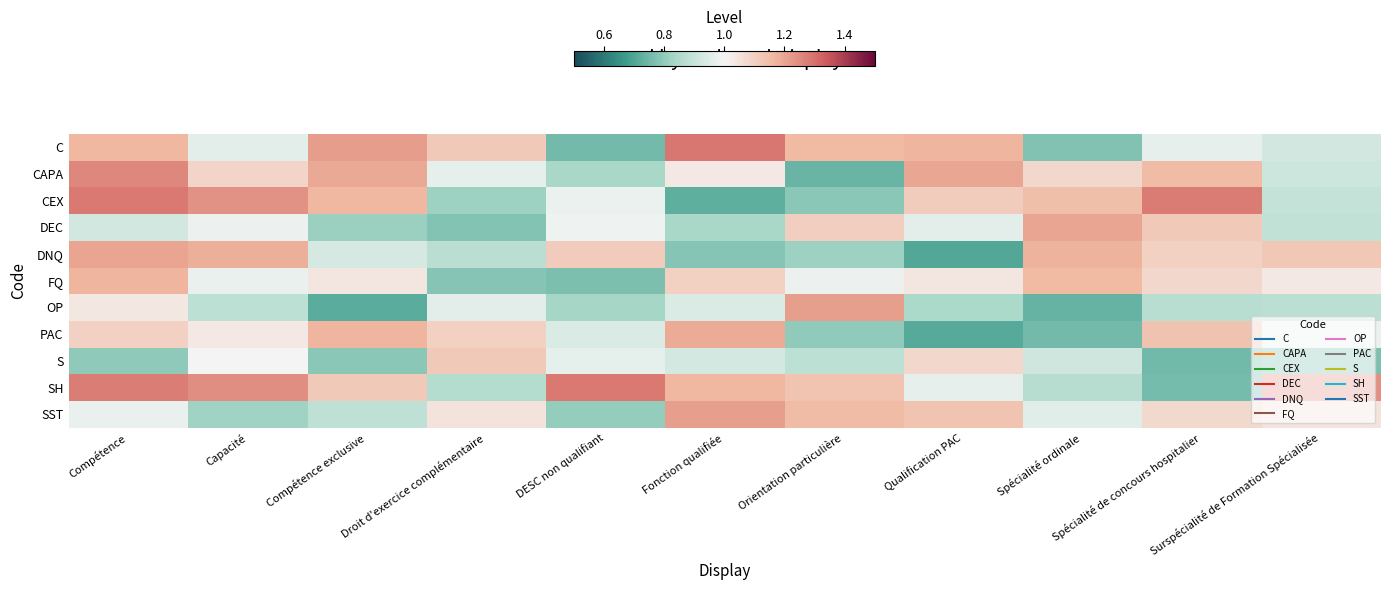

At which category is the sum across all series the highest?

Compétence